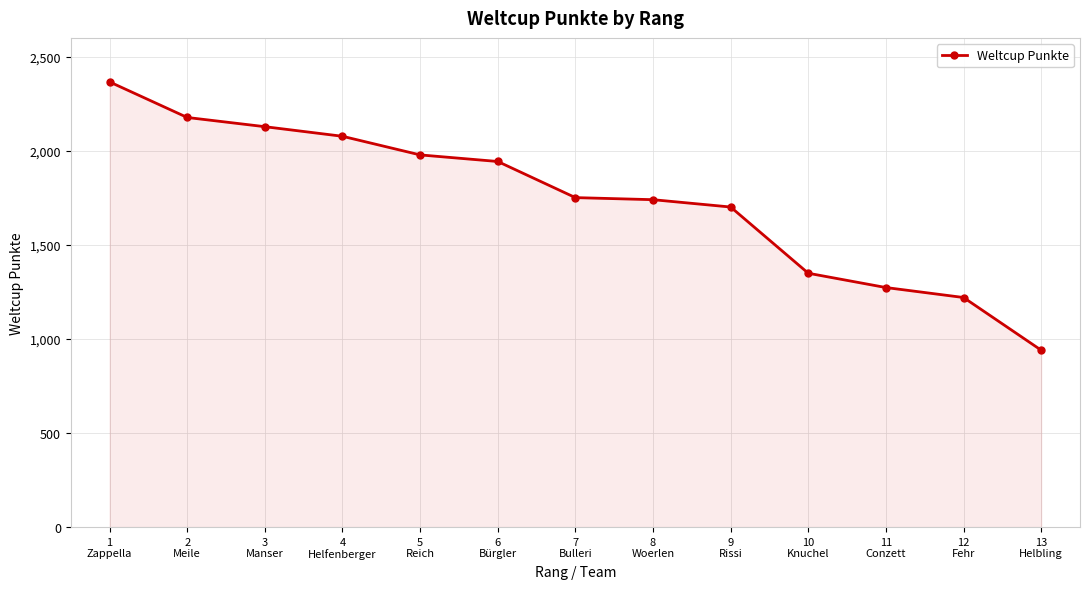

What is the sum of all values?

22643